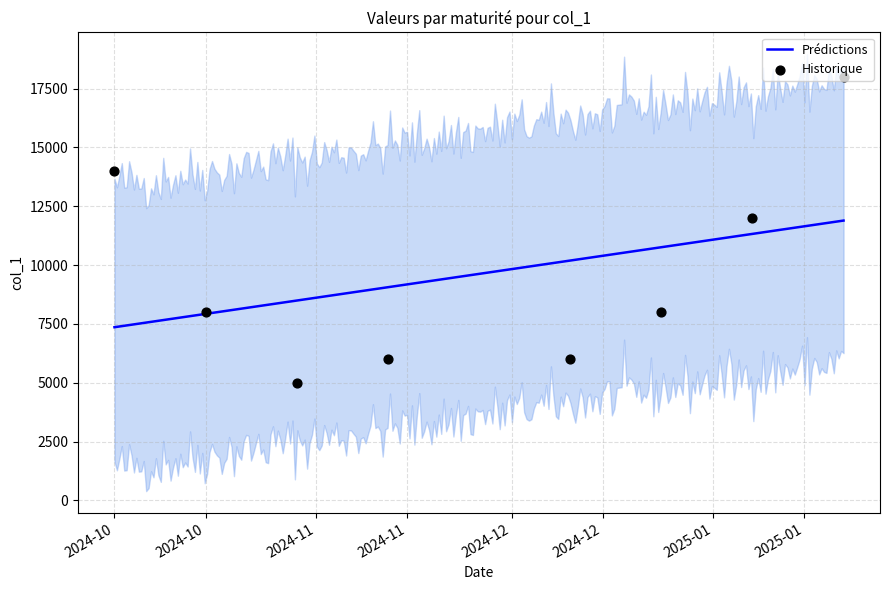

What is the ratio of the value at 2024-12-24 to the value at 2024-10-29?

1.6